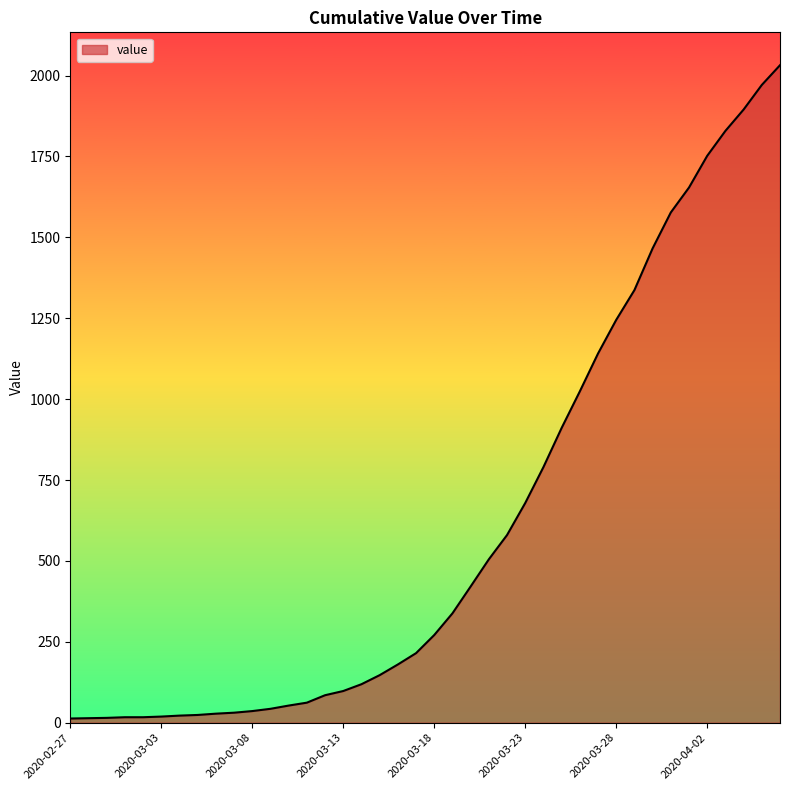

What is the greatest value displayed?

2032